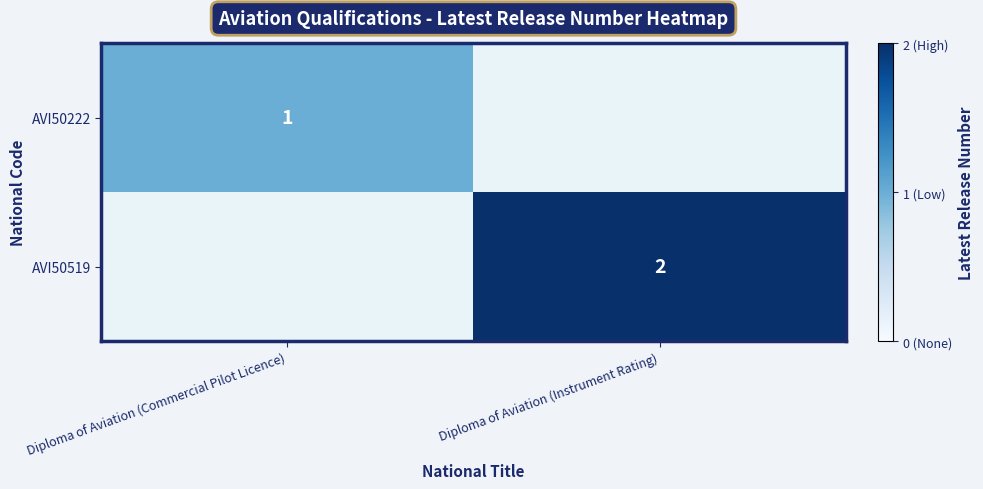

The value of AVI50222 at Diploma of Aviation (Commercial Pilot Licence) is 1. True or false?

True